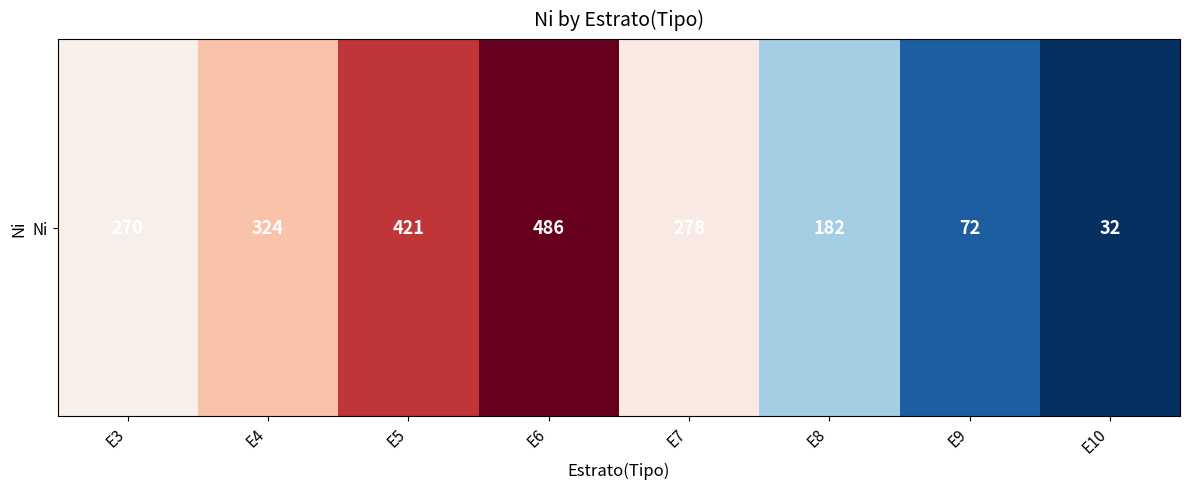

Which has a higher value, E7 or E6?

E6